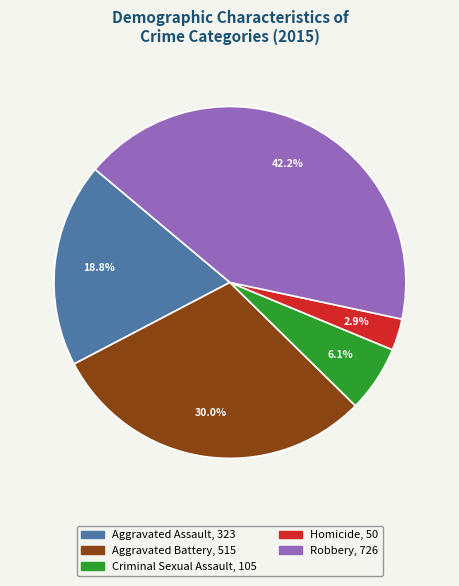

How many segments does this pie chart have?

5